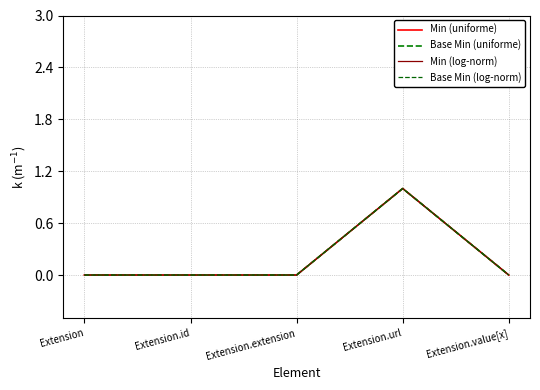

At how many categories does at least one series exceed 0?

1